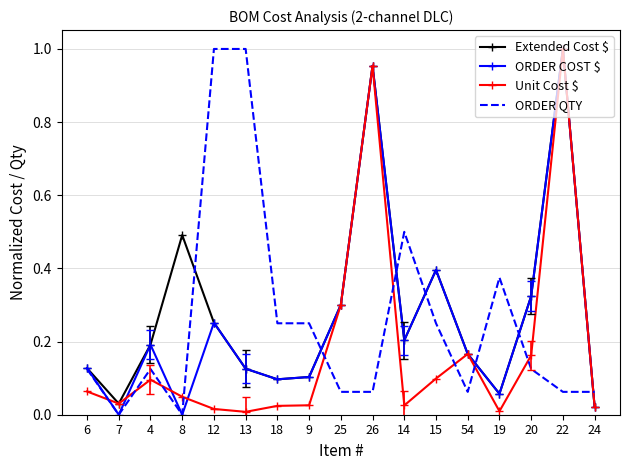

What is the total value across all series at 14?

0.9